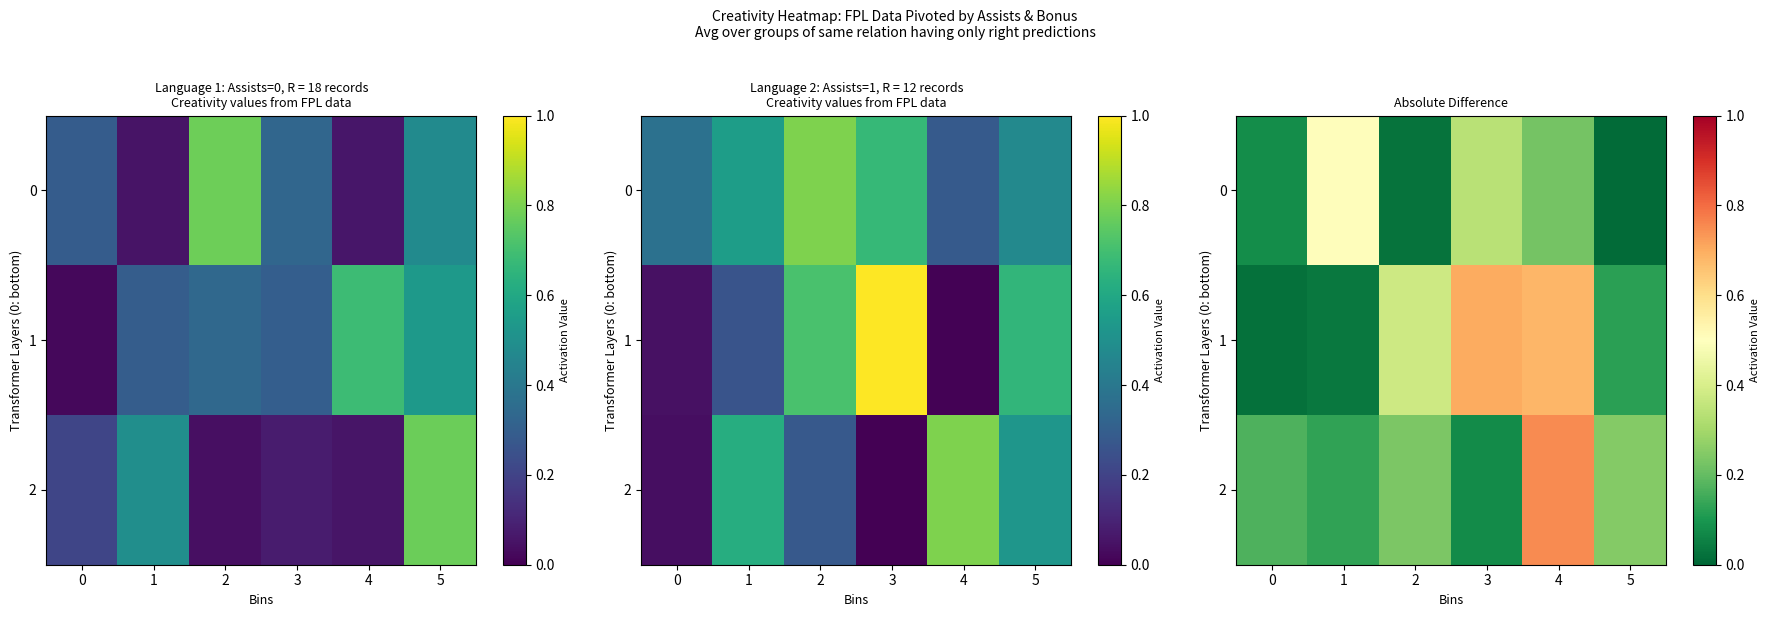

The value of 0 at 1 is 0.9. True or false?

False